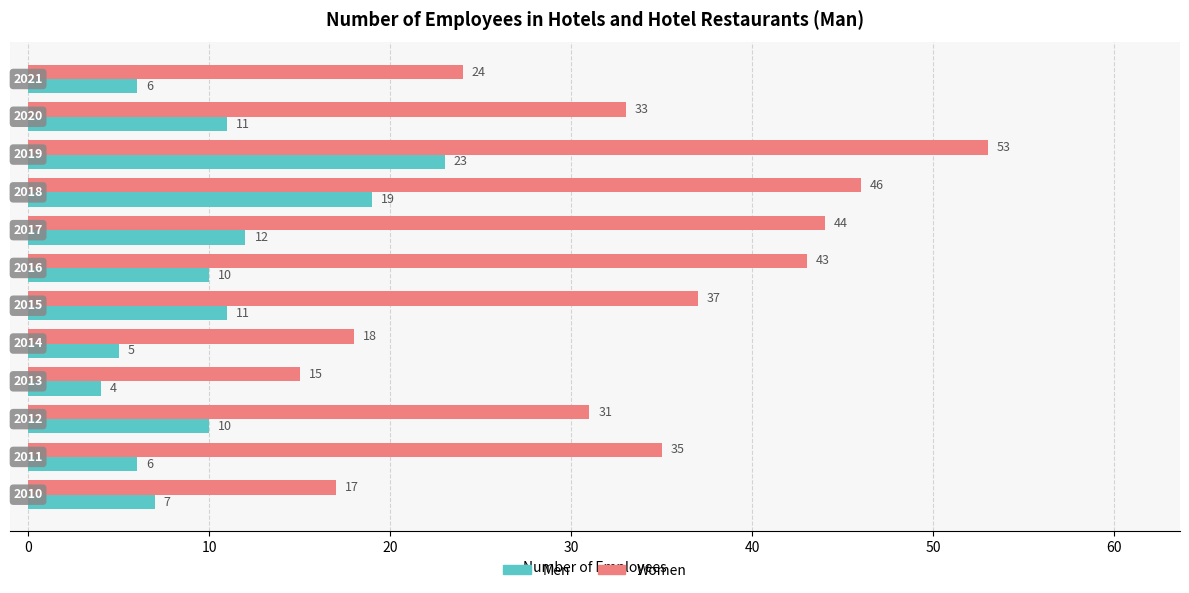

What is the minimum value for Men?

4